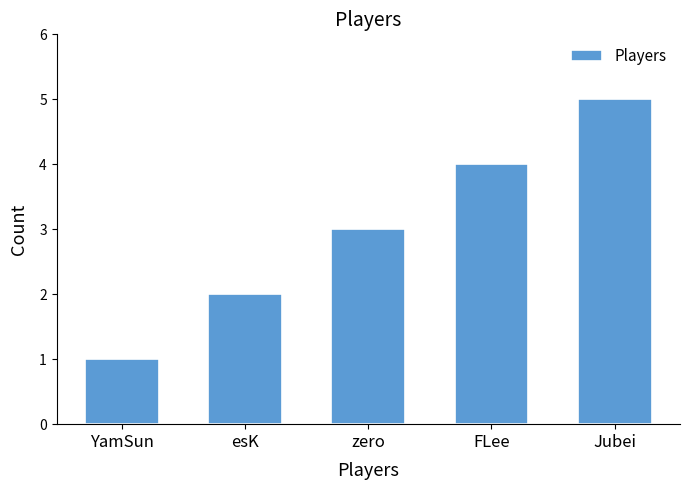

True or false: the data shows 4 at FLee.

True